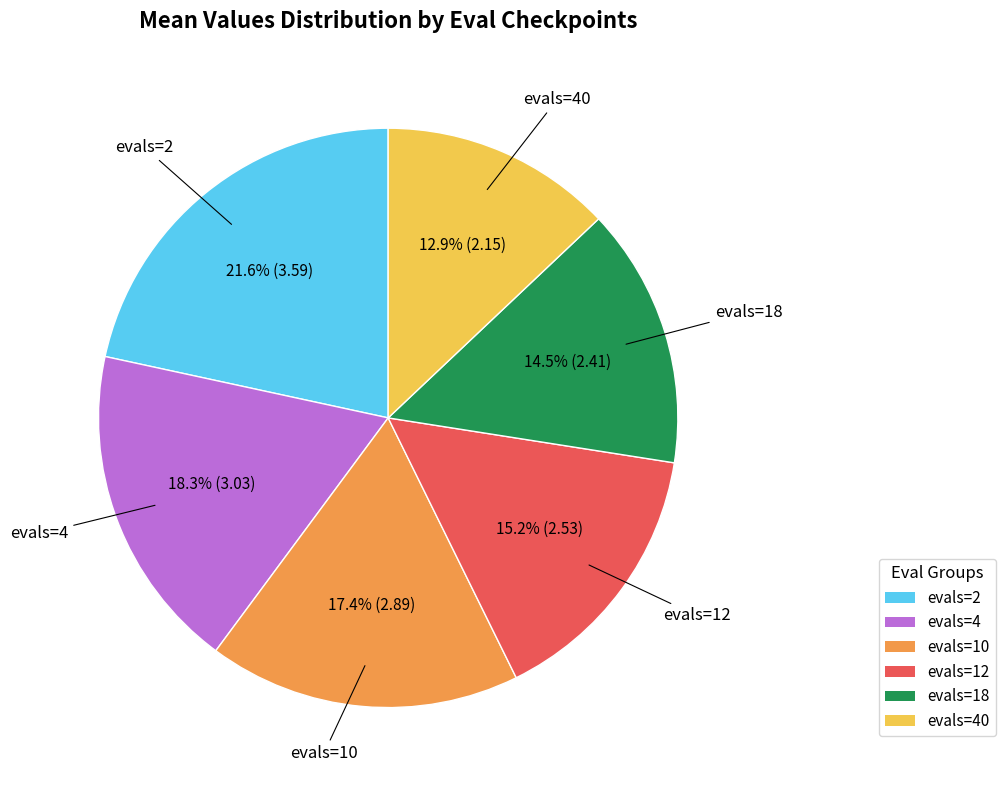

Is there a majority slice in this chart?

No